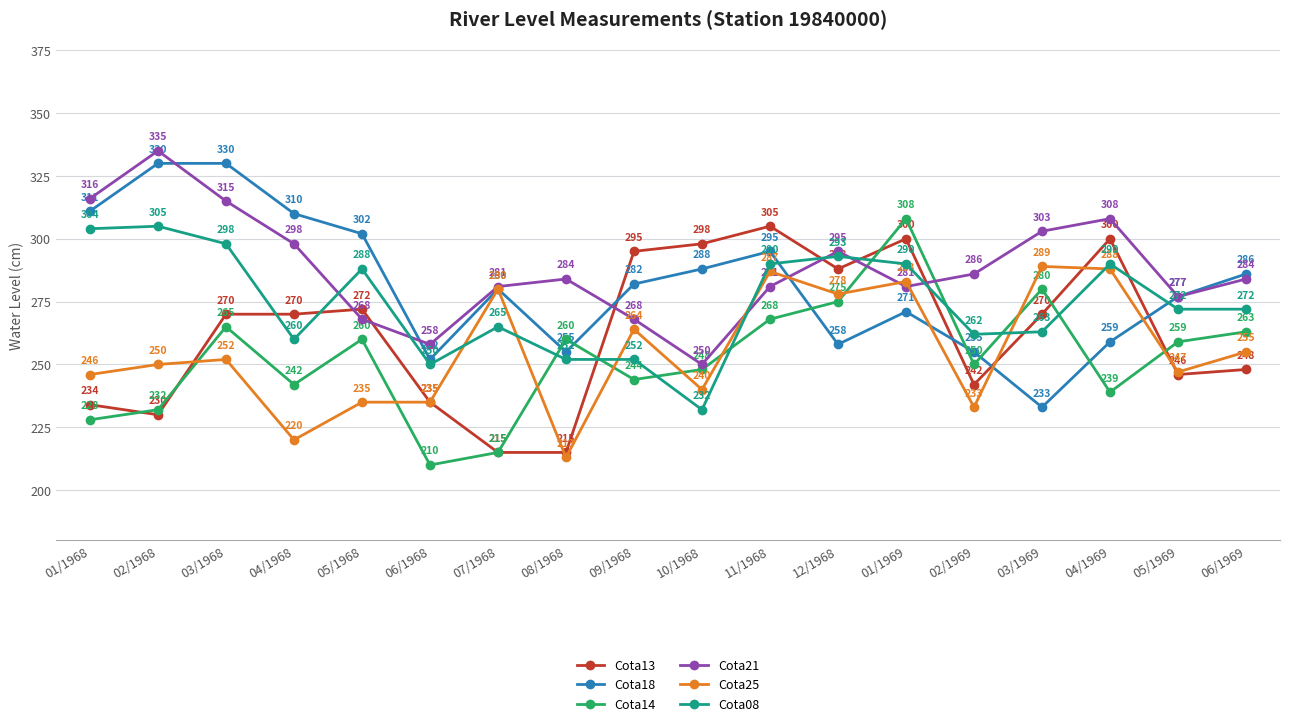

Reading left to right, transcribe all the data shown in this chart.

Cota13: 234	230	270	270	272	235	215	215	295	298	305	288	300	242	270	300	246	248
Cota18: 311	330	330	310	302	252	280	255	282	288	295	258	271	255	233	259	277	286
Cota14: 228	232	265	242	260	210	215	260	244	248	268	275	308	250	280	239	259	263
Cota21: 316	335	315	298	268	258	281	284	268	250	281	295	281	286	303	308	277	284
Cota25: 246	250	252	220	235	235	280	213	264	240	287	278	283	233	289	288	247	255
Cota08: 304	305	298	260	288	250	265	252	252	232	290	293	290	262	263	290	272	272